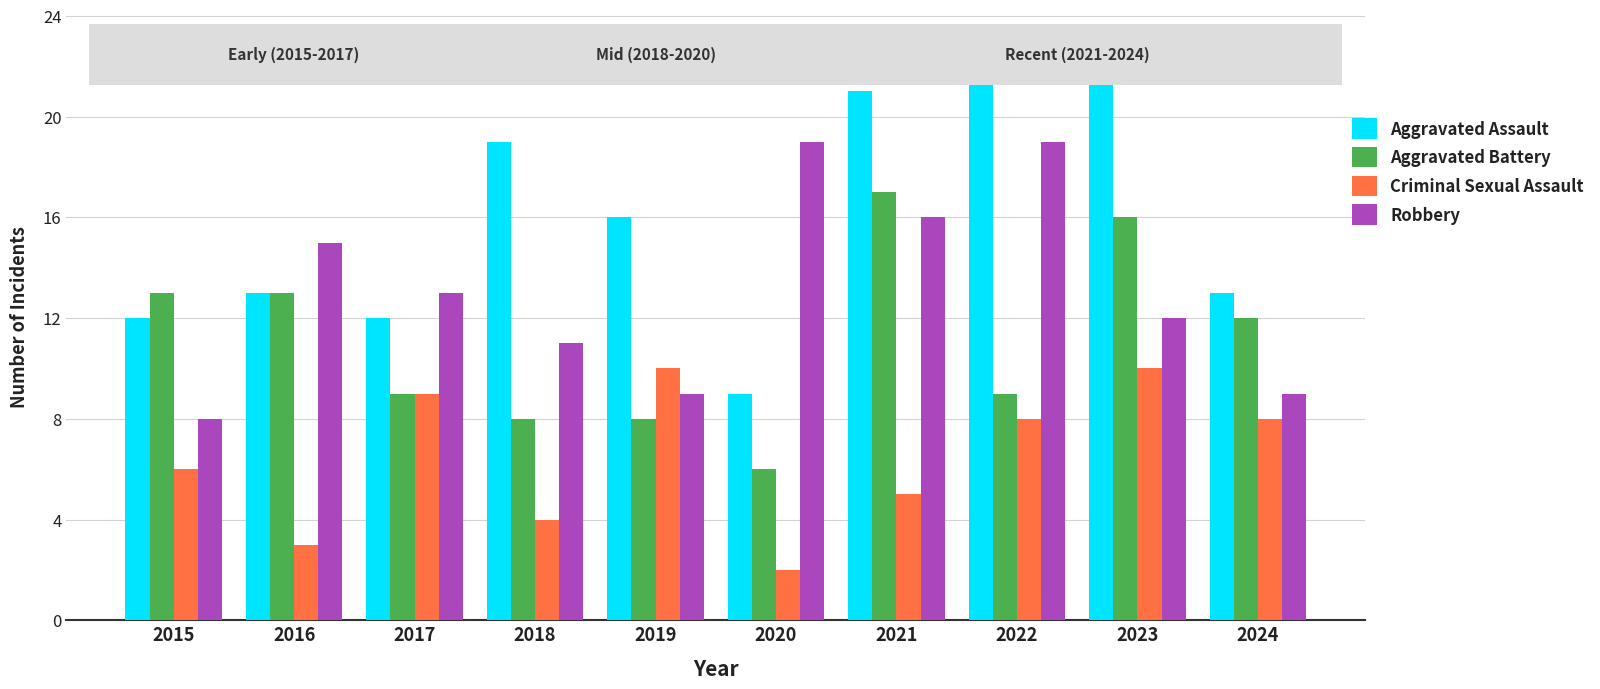

True or false: Aggravated Assault has a value of 13 at 2018.

False